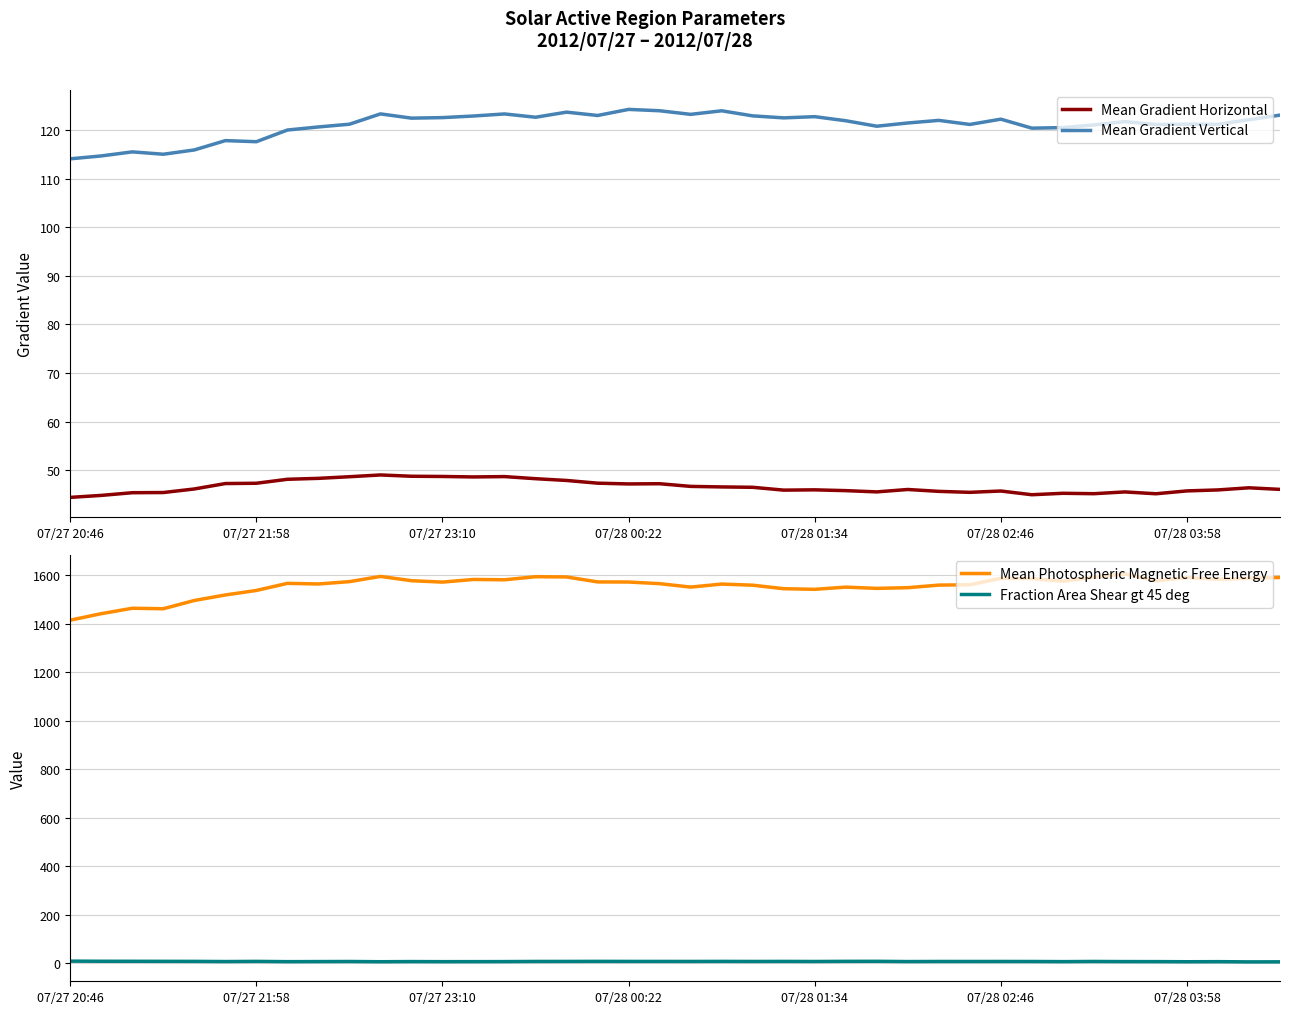

Is it true that Mean Gradient Horizontal equals 45.7 at 07/28 02:46?

True